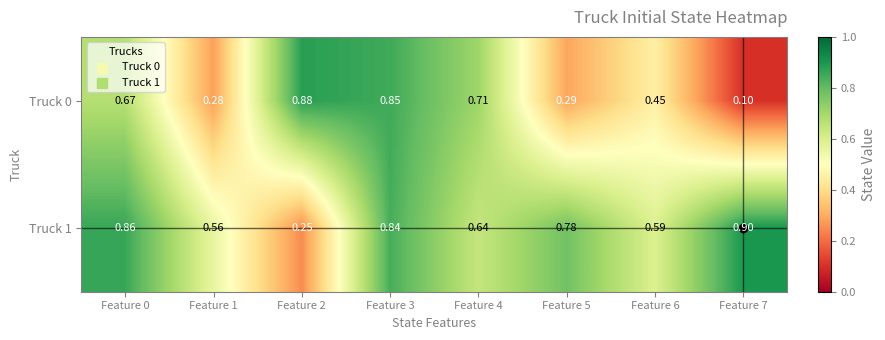

Is the value of Truck 0 at Feature 0 greater than the value of Truck 1 at Feature 2?

Yes